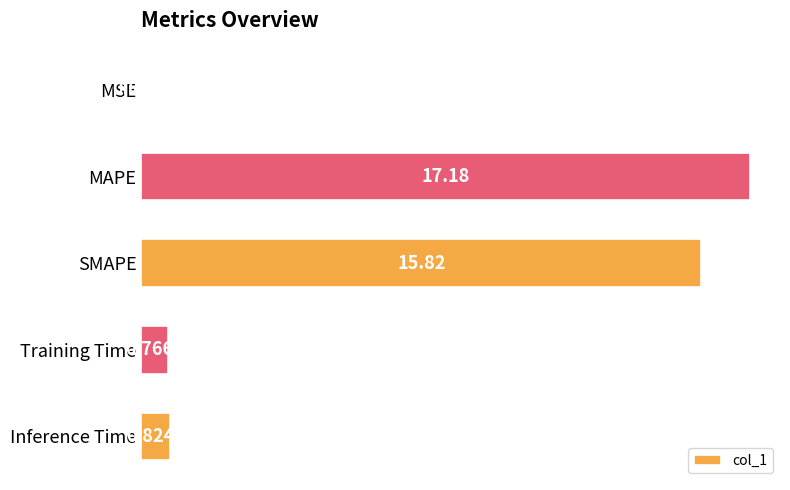

At which label is the value closest to 8?

Inference Time